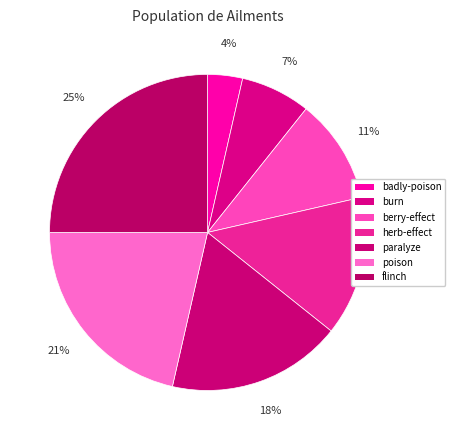

Is berry-effect the majority of the pie?

No